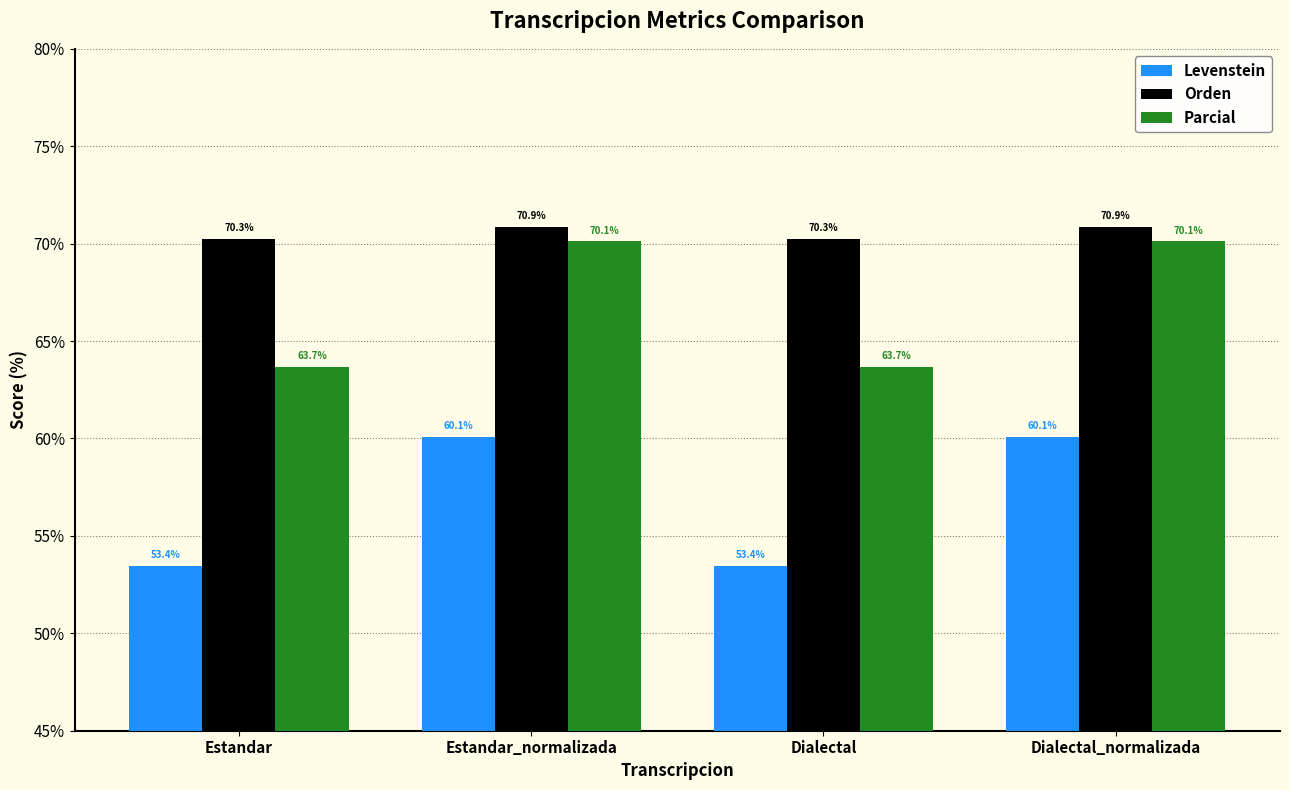

List the series in order of their peak value, lowest first.

Levenstein, Parcial, Orden